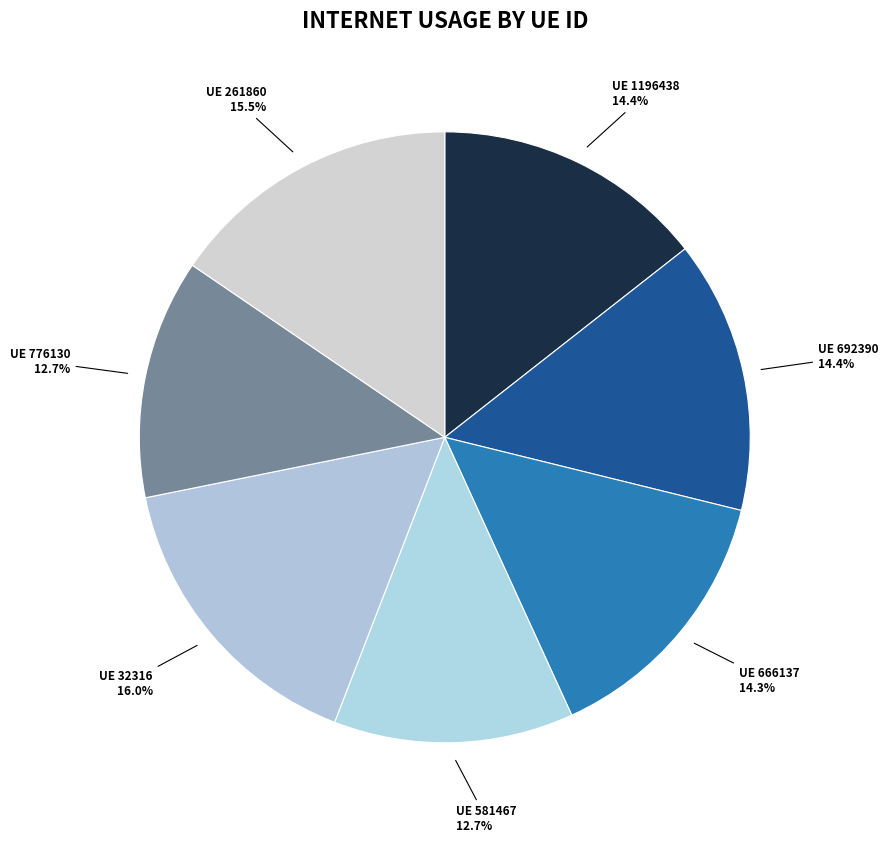

Count the number of slices in the pie.

7